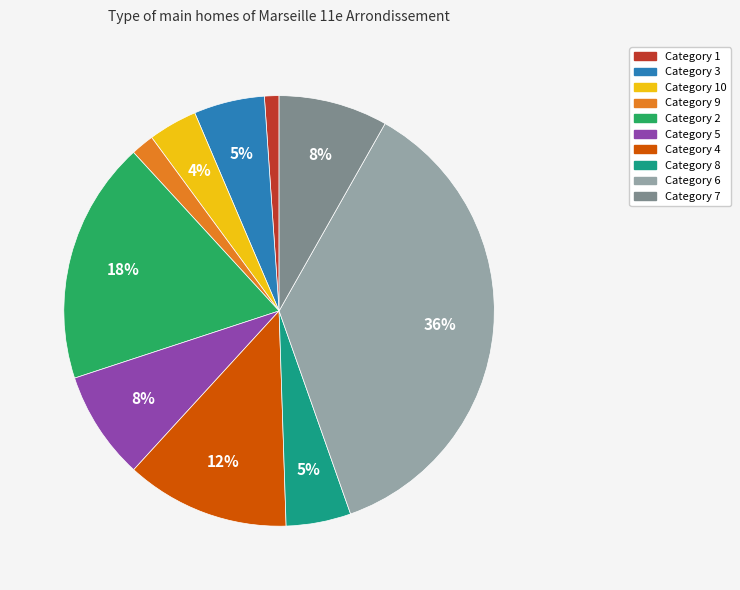

Is there a majority slice in this chart?

No